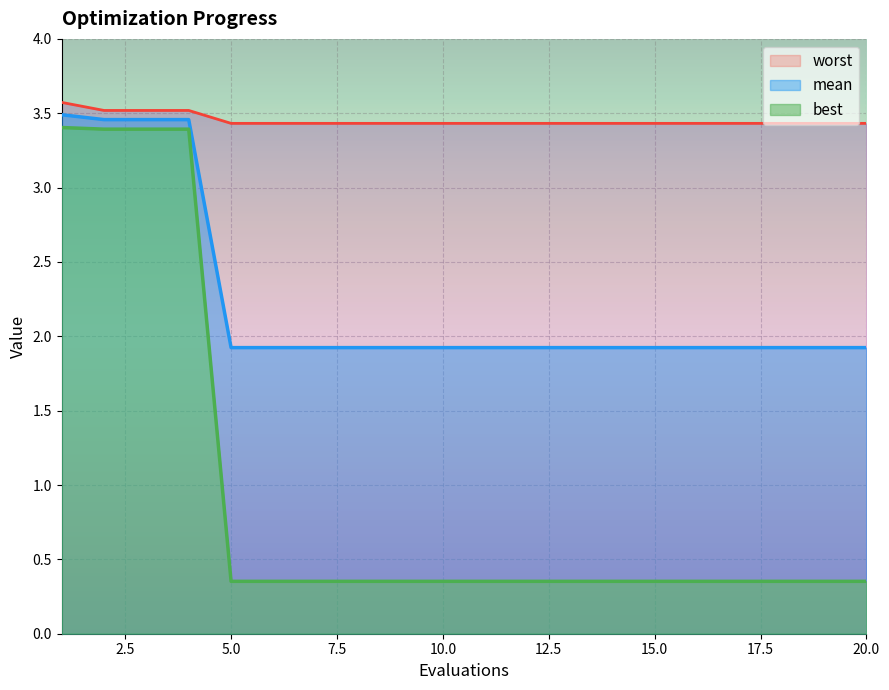

How many lines are shown in the chart?

3